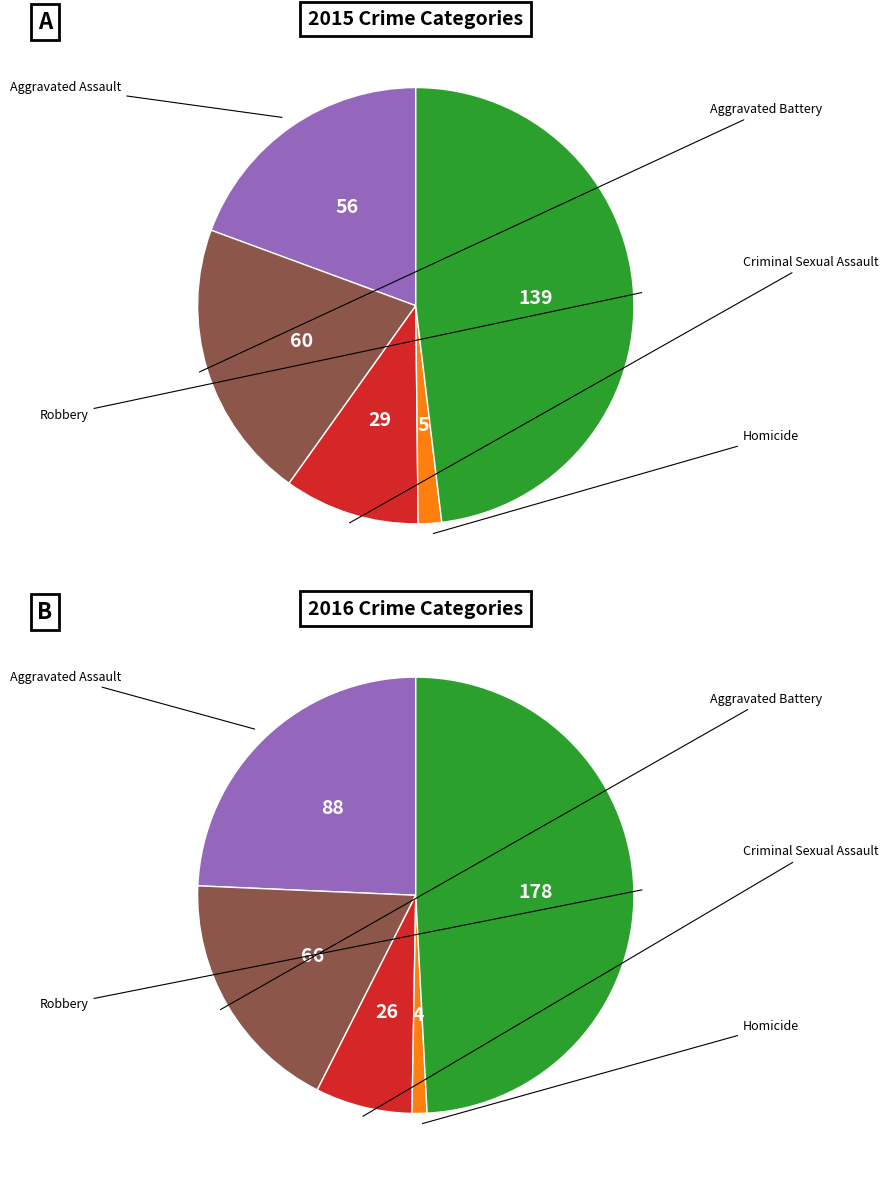

To the nearest percent, what portion does Aggravated Assault represent?

24%